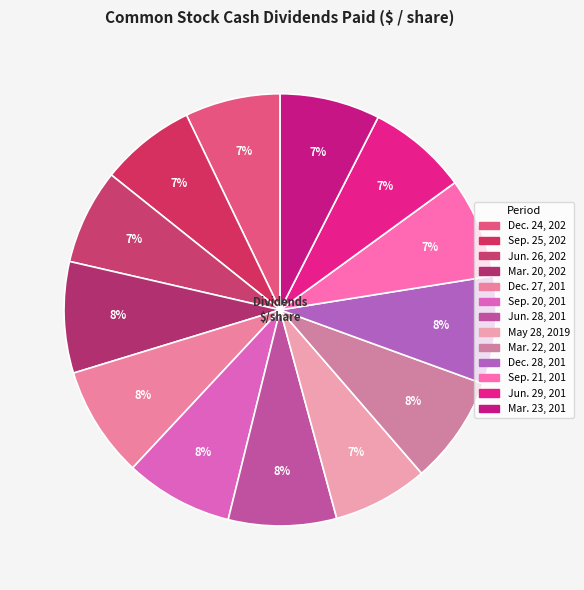

Count the number of slices in the pie.

13